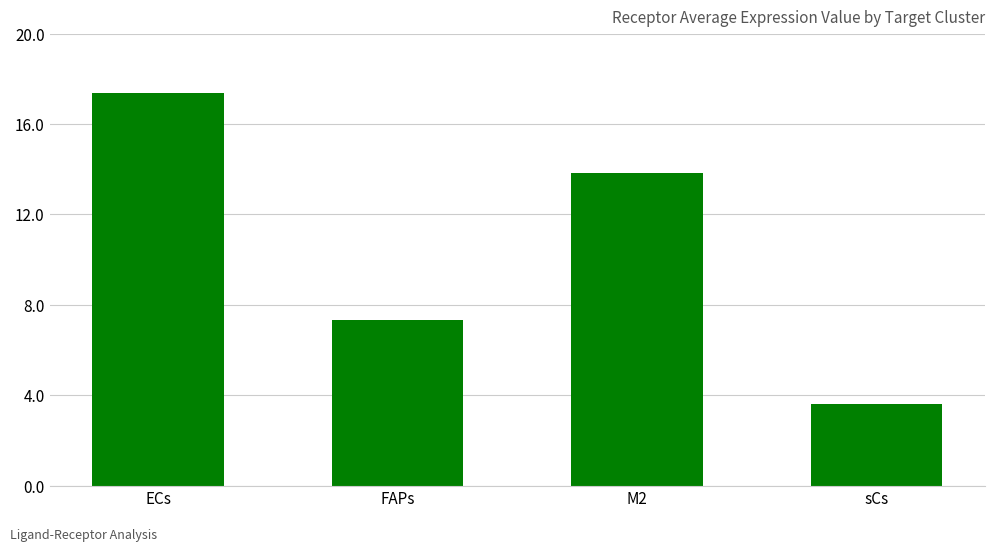

What is the sum of all values?

42.2